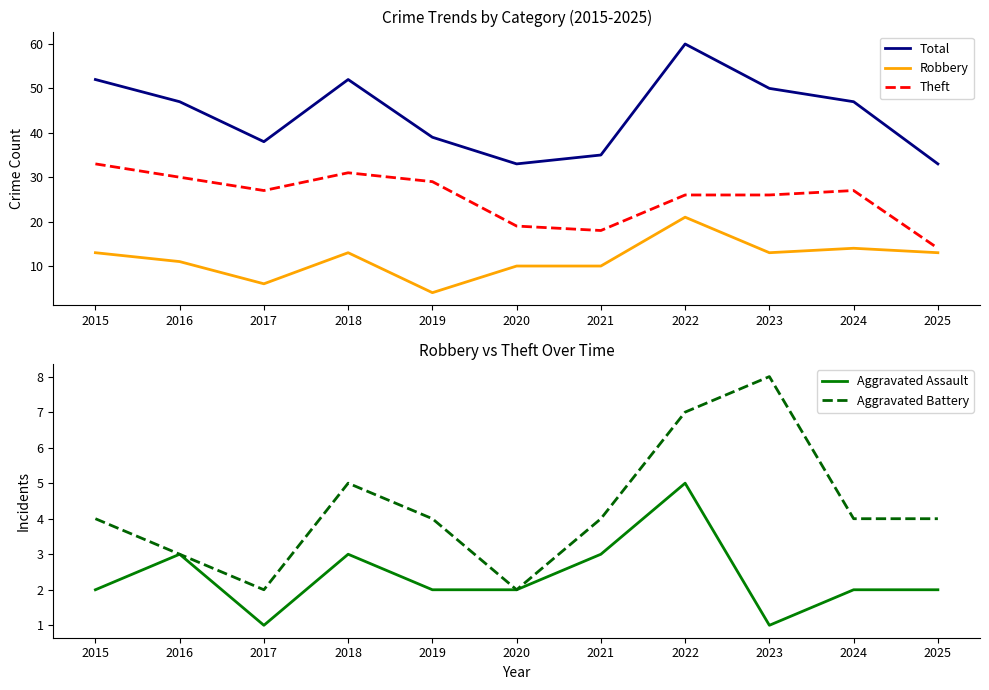

True or false: Aggravated Battery and Total intersect in this chart.

False